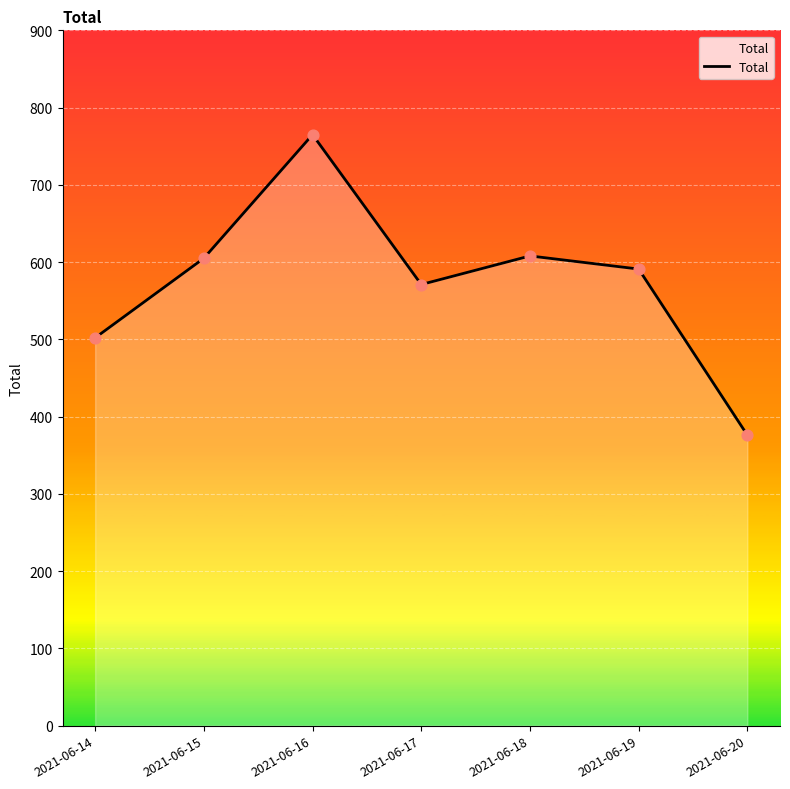

What is the change in value from 2021-06-14 to 2021-06-18?

+106